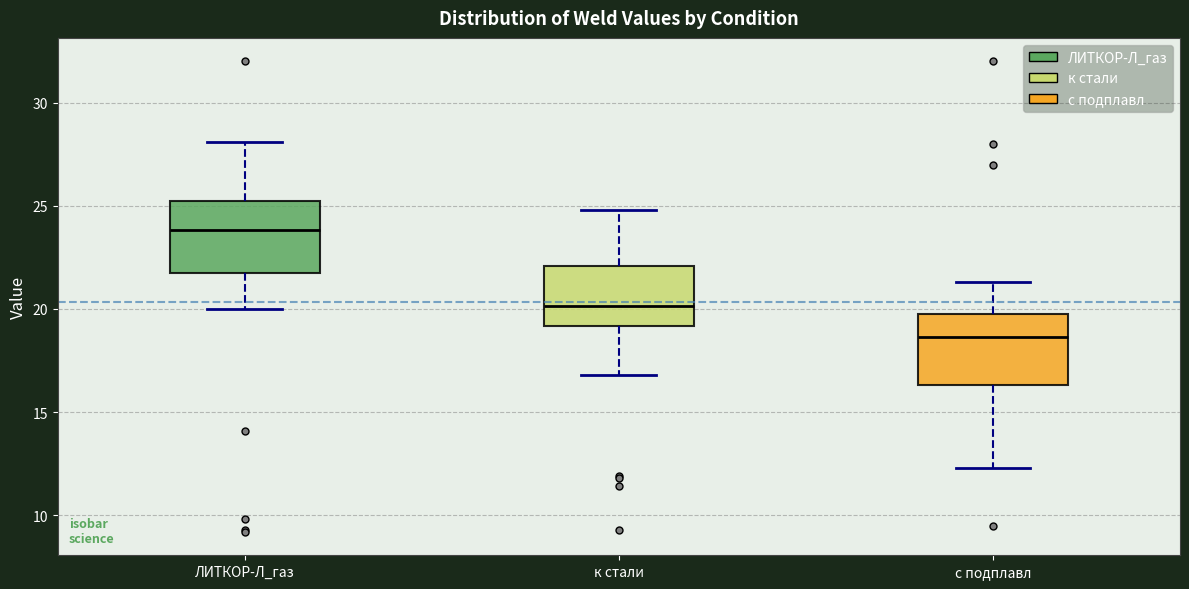

Which box has the highest median line?

ЛИТКОР-Л_газ